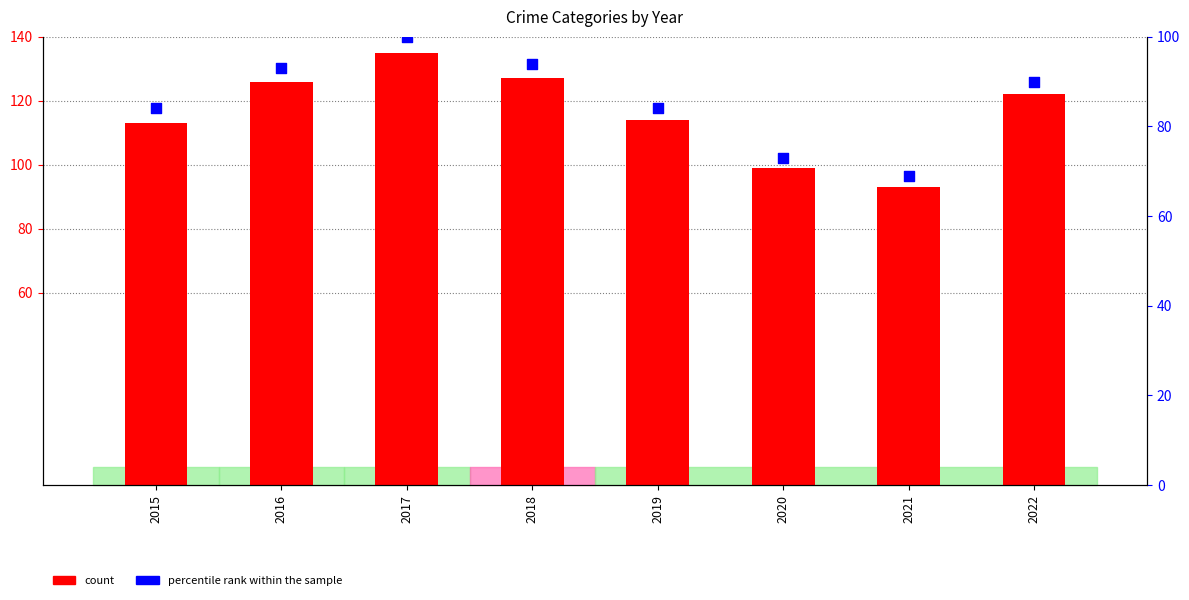

At which category is the sum across all series the highest?

2017